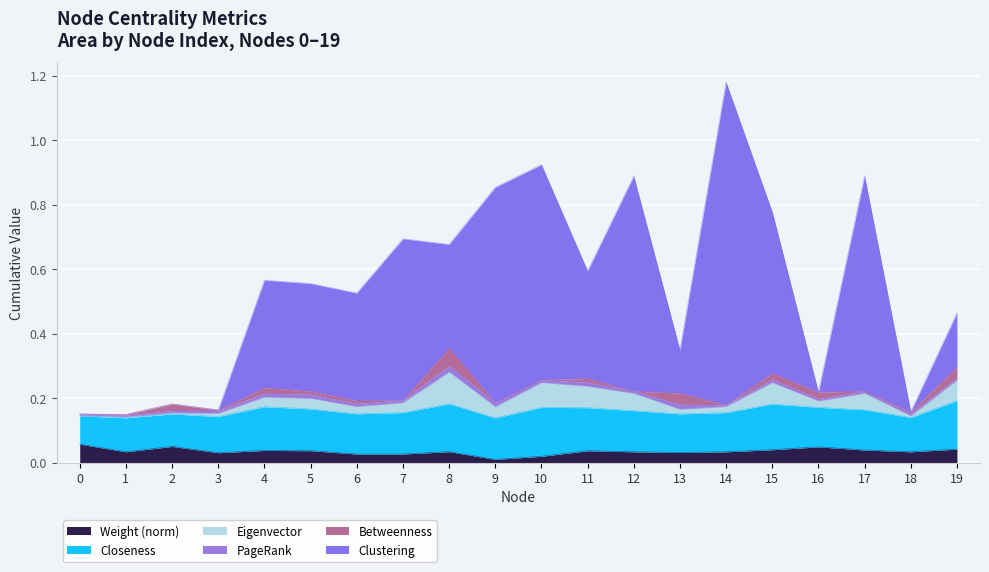

True or false: Betweenness has a value of 0.0 at 16.

False